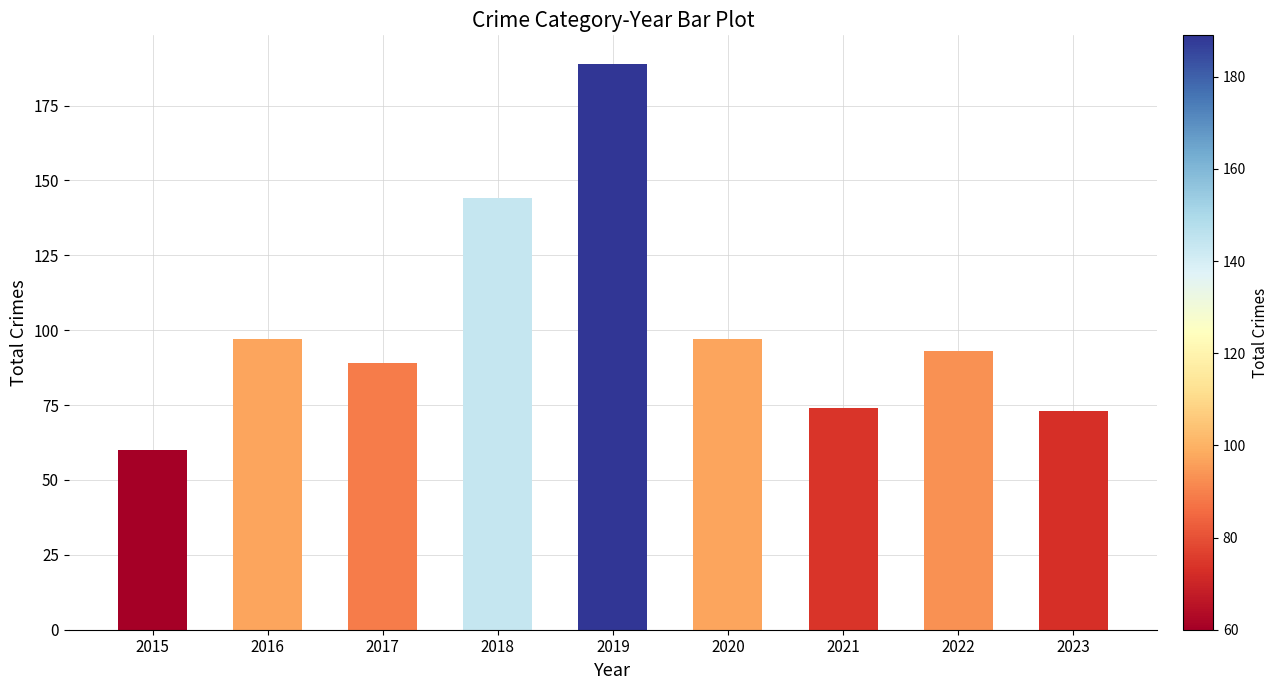

Where is the data nearest to the value 124?

2018